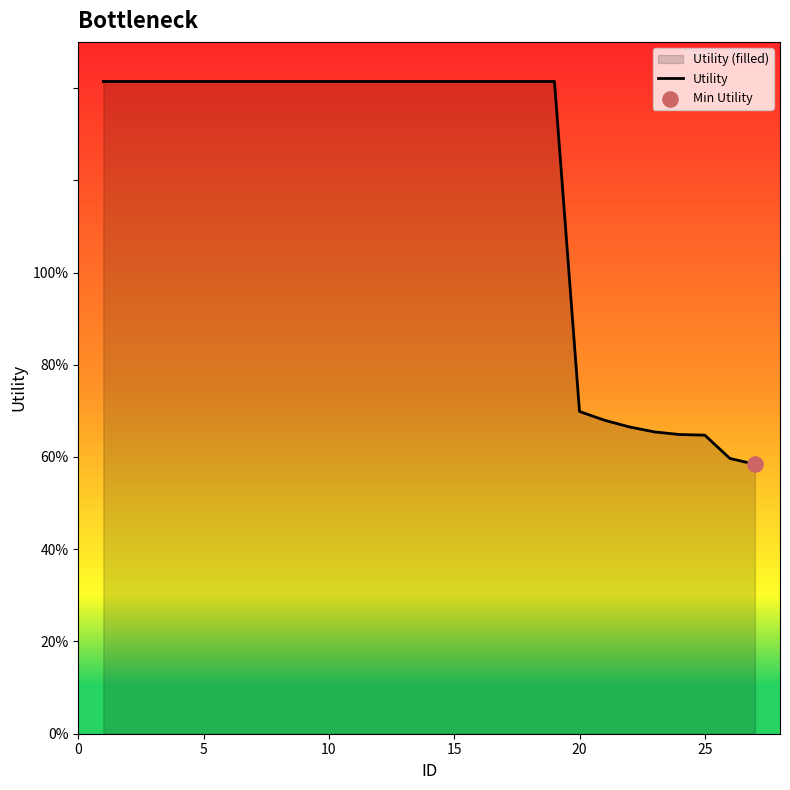

Between 25 and 20, which is larger?

20